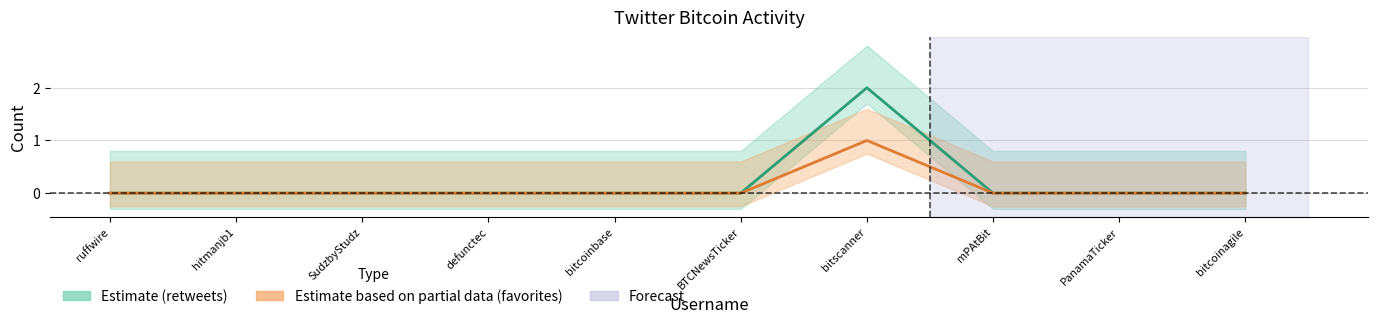

True or false: favorites and retweets cross at least once.

False